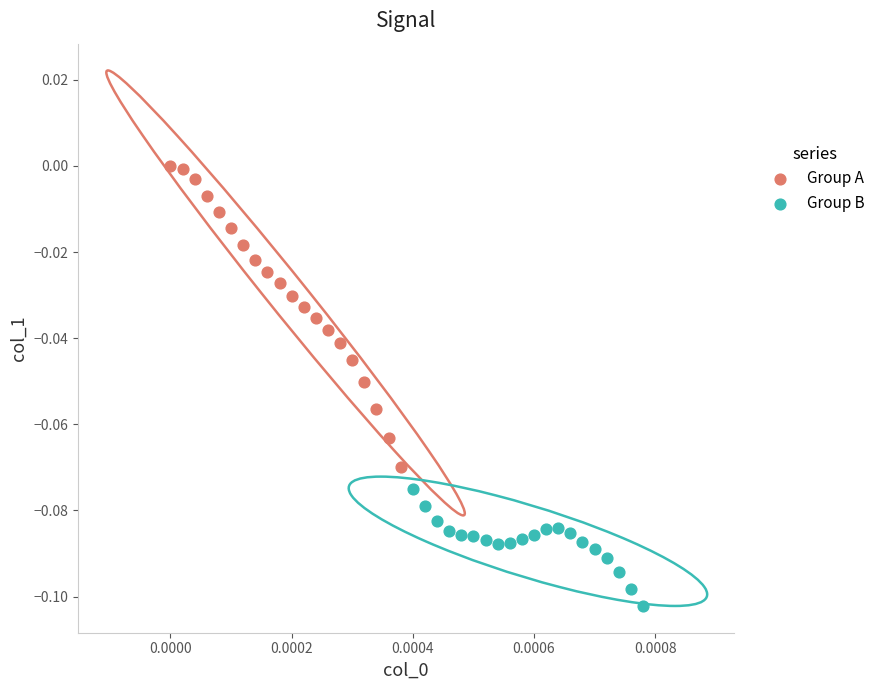

Which series contains the lowest Y value?

Group B